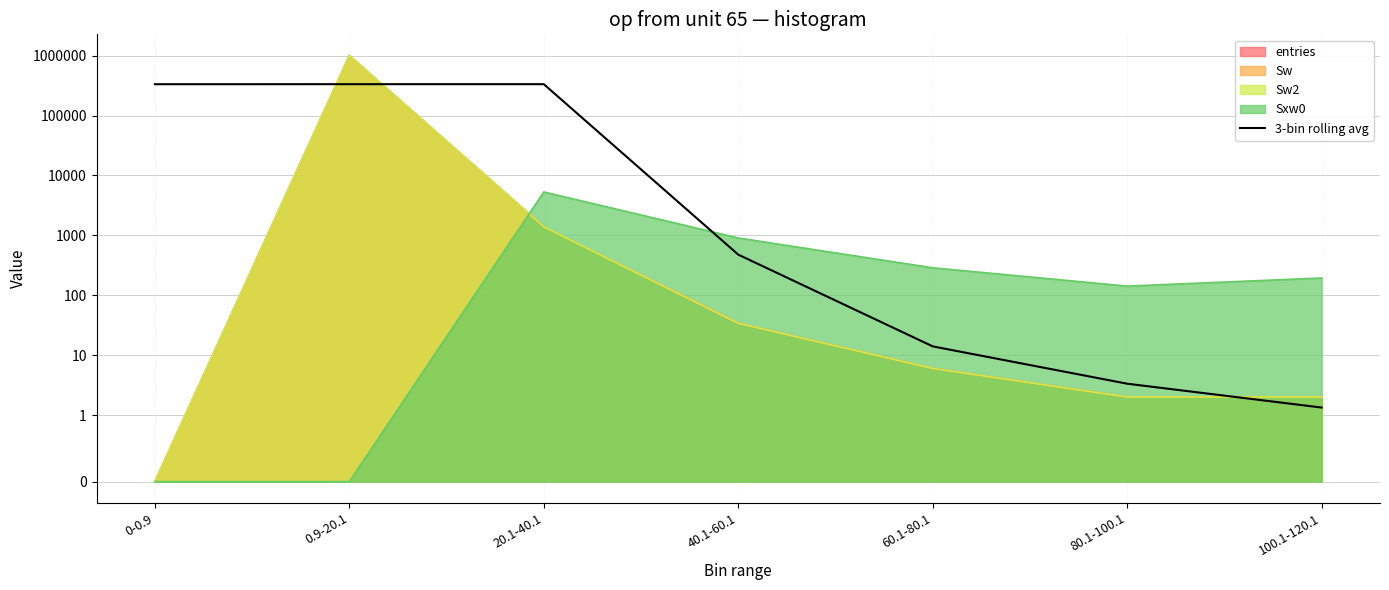

Reading left to right, transcribe all the data shown in this chart.

0-0.9=332856.0	0.9-20.1=333318.7	20.1-40.1=333330.0	40.1-60.1=476.0	60.1-80.1=14.0	80.1-100.1=3.3	100.1-120.1=1.3